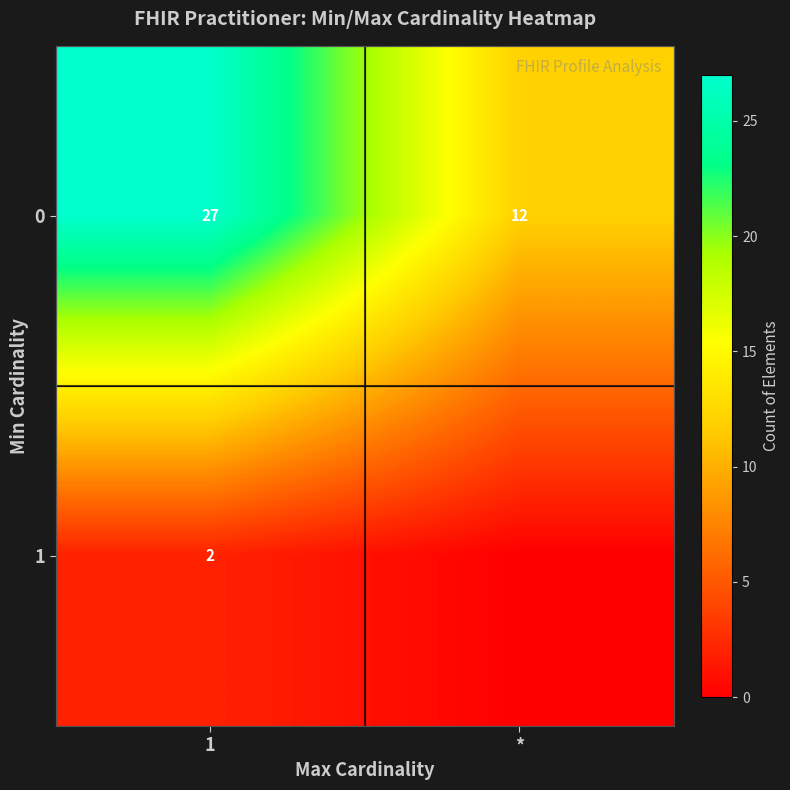

What is the sum of the 0 values at 1 and *?

39